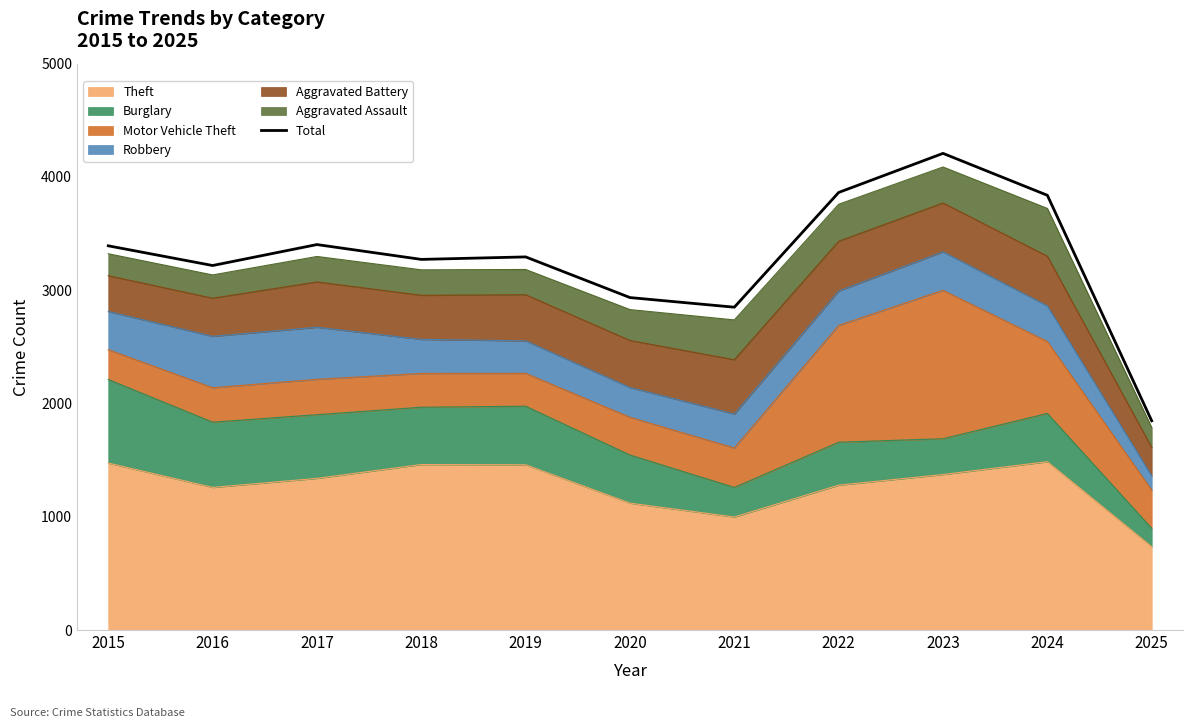

At which category does the chart reach its peak across all series?

2023